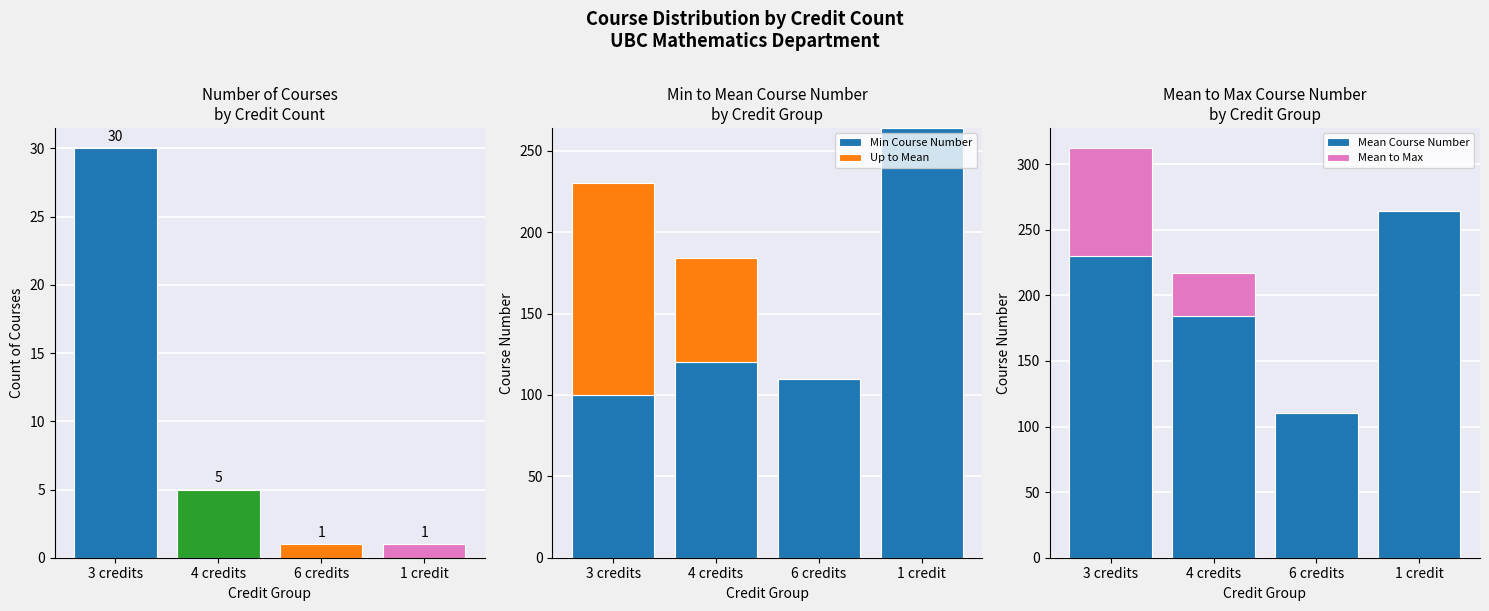

Reading right to left, extract all data points from this chart.

Course Count: 1 credit=1	6 credits=1	4 credits=5	3 credits=30
Min Course Number: 1 credit=264	6 credits=110	4 credits=120	3 credits=100
Up to Mean: 1 credit=0	6 credits=0	4 credits=64	3 credits=130
Mean Course Number: 1 credit=264	6 credits=110	4 credits=184	3 credits=230
Mean to Max: 1 credit=0	6 credits=0	4 credits=33	3 credits=82